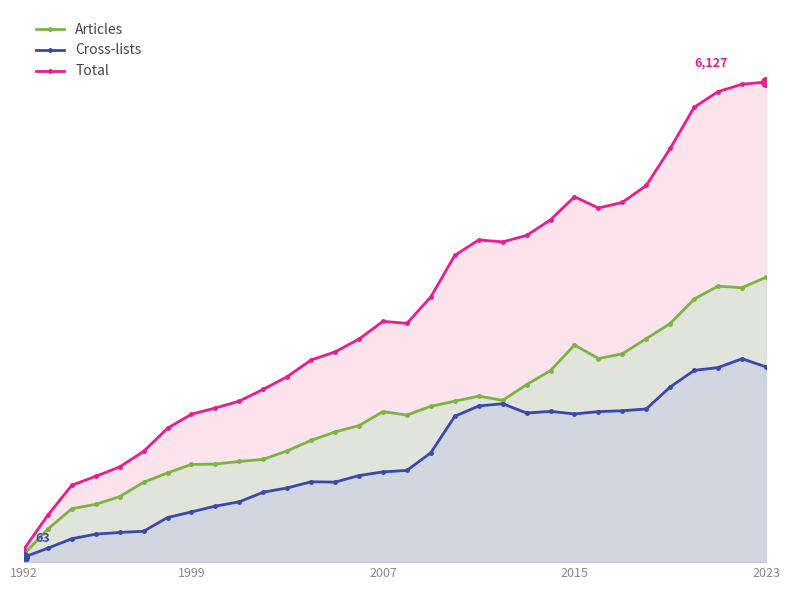

What is the value of the Articles point at the 20th from the left?

2119